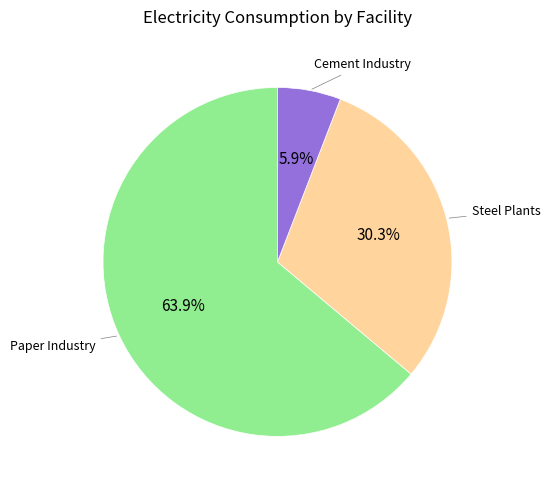

Does any single category account for the majority?

Yes